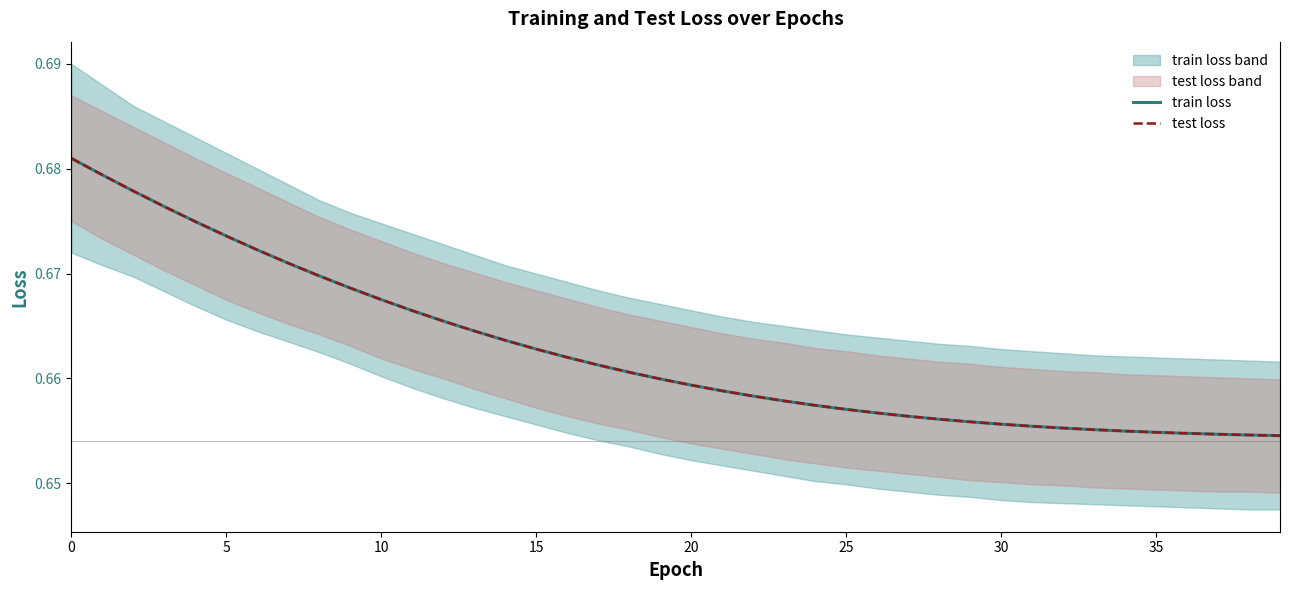

What are all the series names shown in the legend?

train loss, test loss